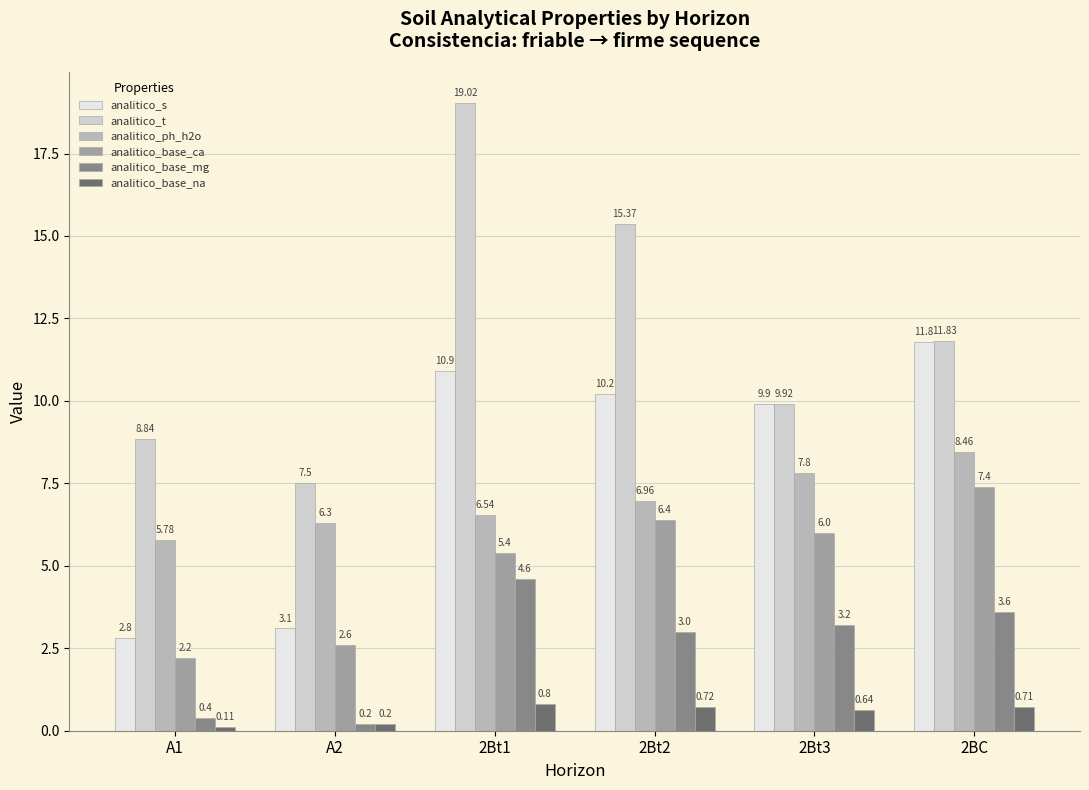

How many bars are there in total?

36